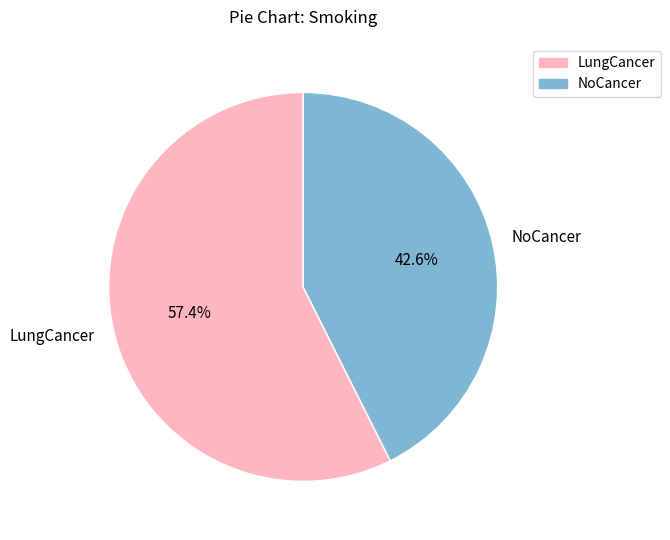

Is the sum of LungCancer and NoCancer greater than half?

Yes